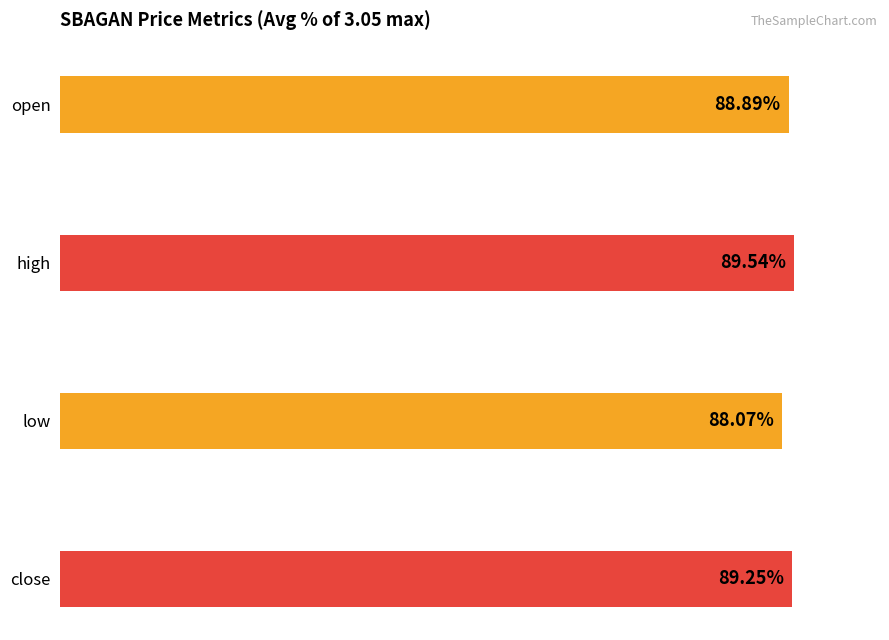

The value of low at 2020-03-09 is 2.7. True or false?

True